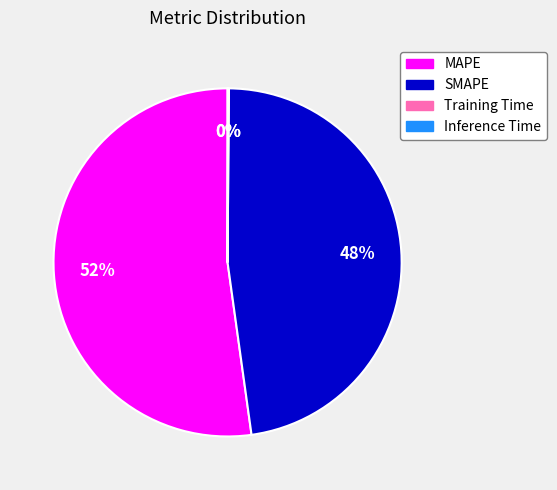

Which slice is the largest?

MAPE